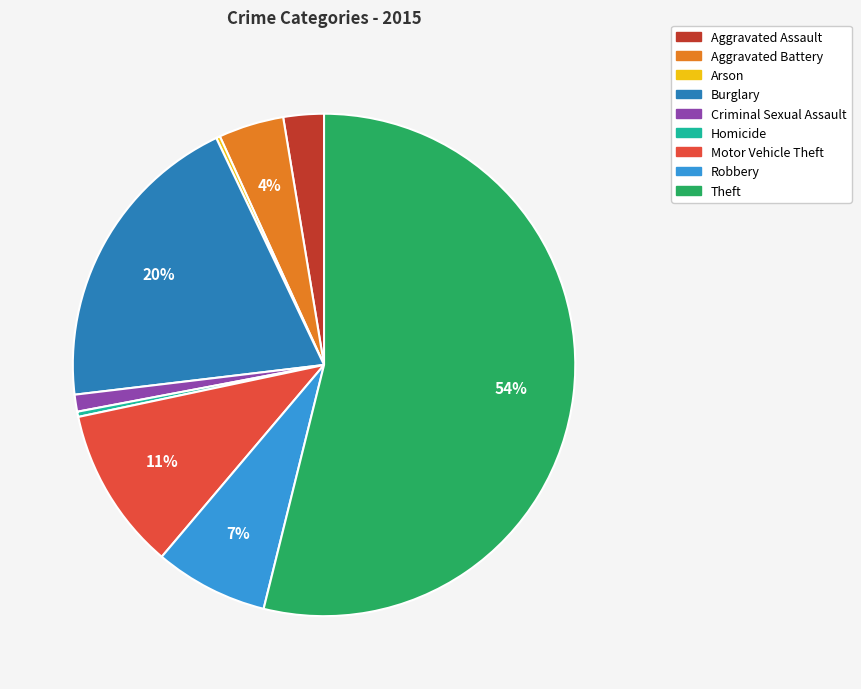

True or false: Criminal Sexual Assault accounts for 1% of the total.

True